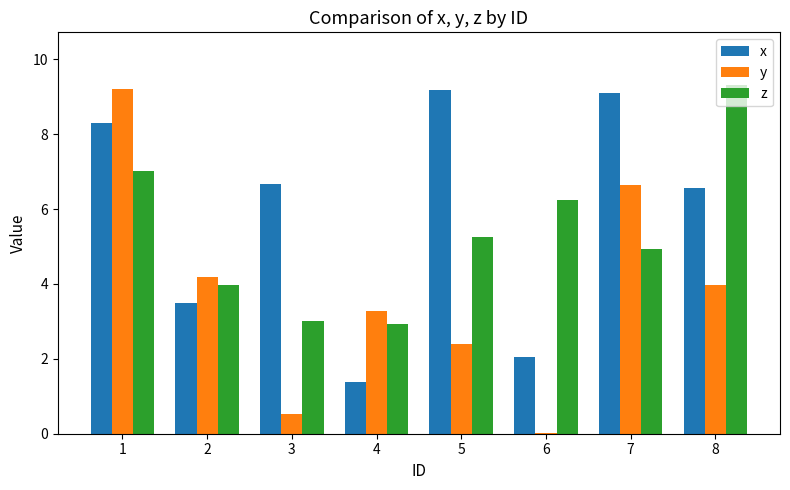

What is the sum of the y values at 5 and 7?

9.1